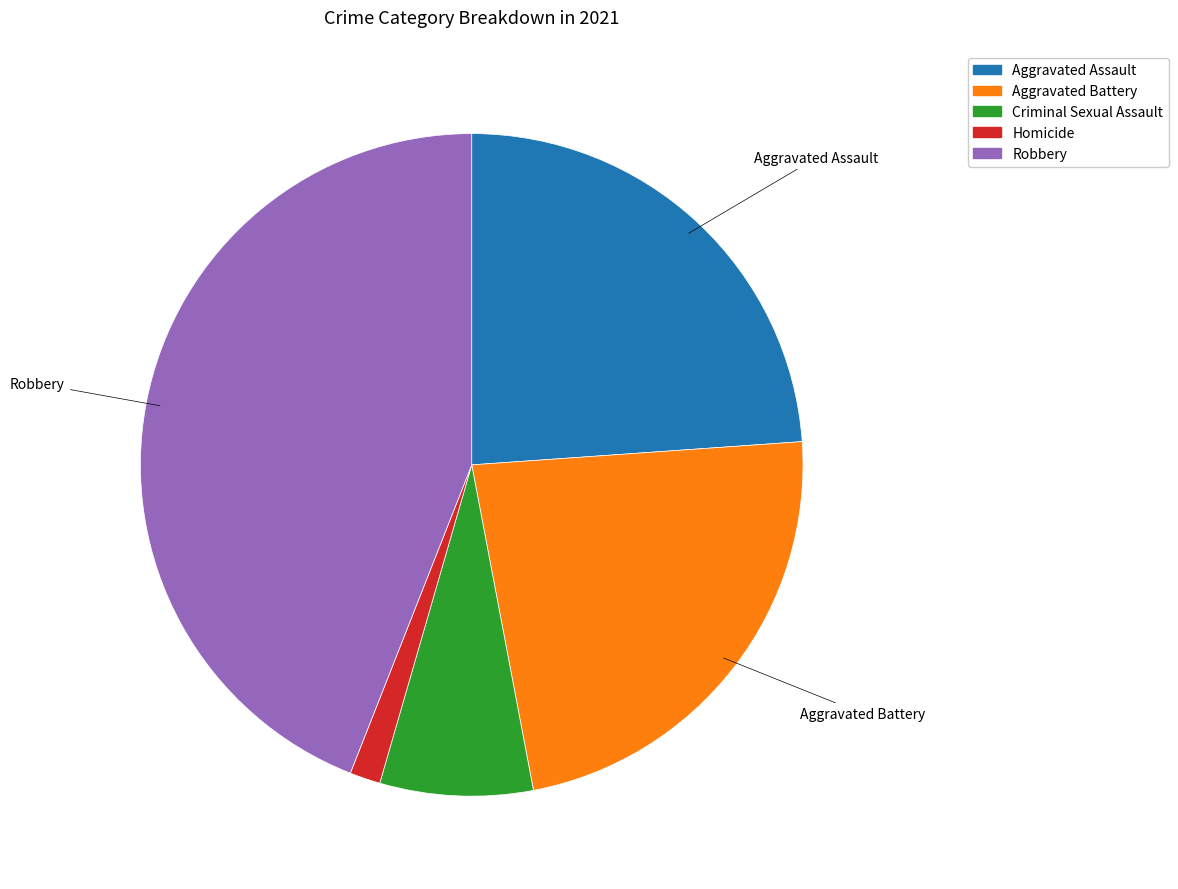

Does any single category account for the majority?

No